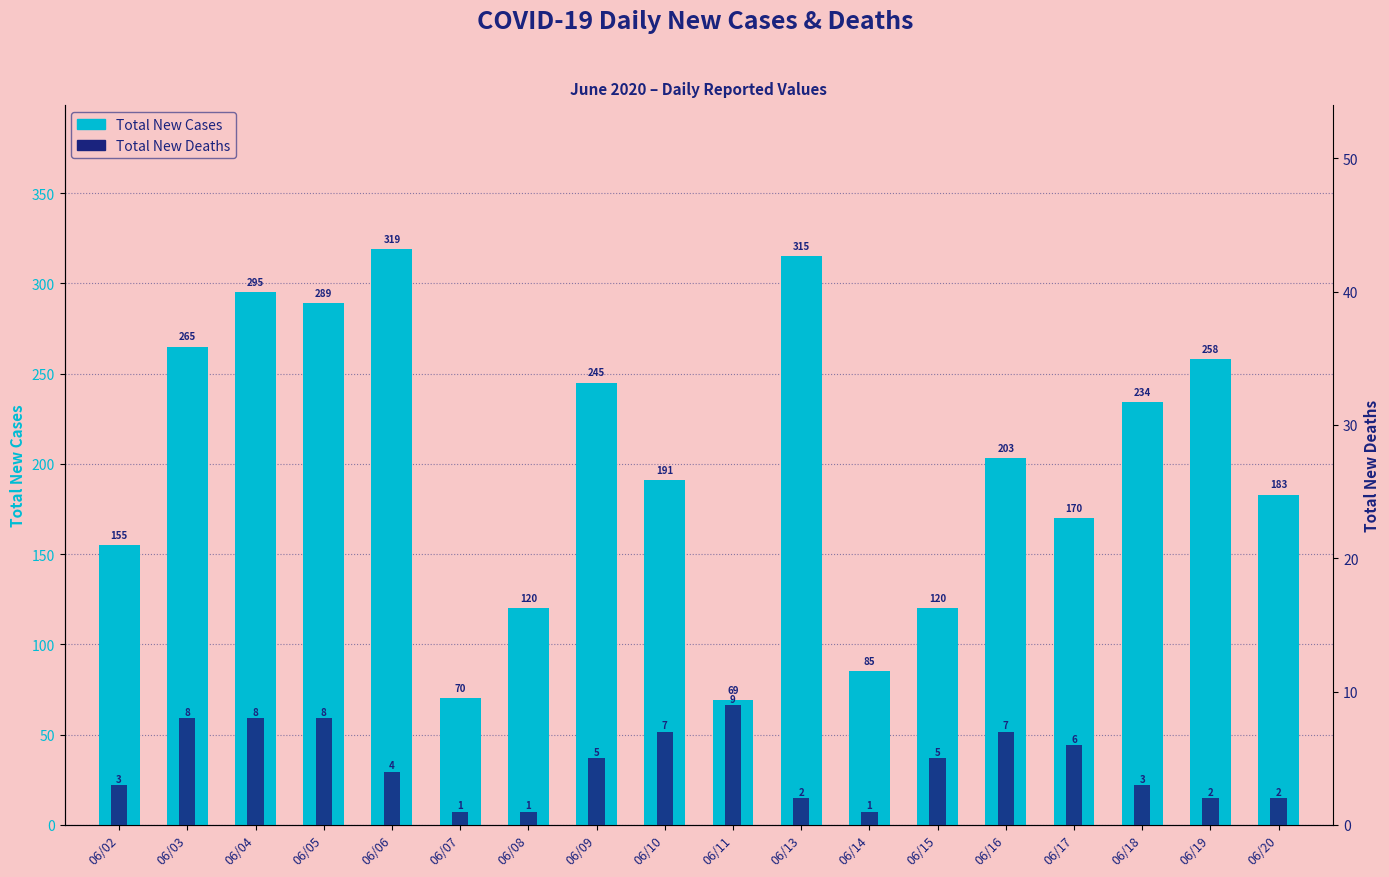

Which series changed the most between 06/02 and 06/10?

Total New Cases